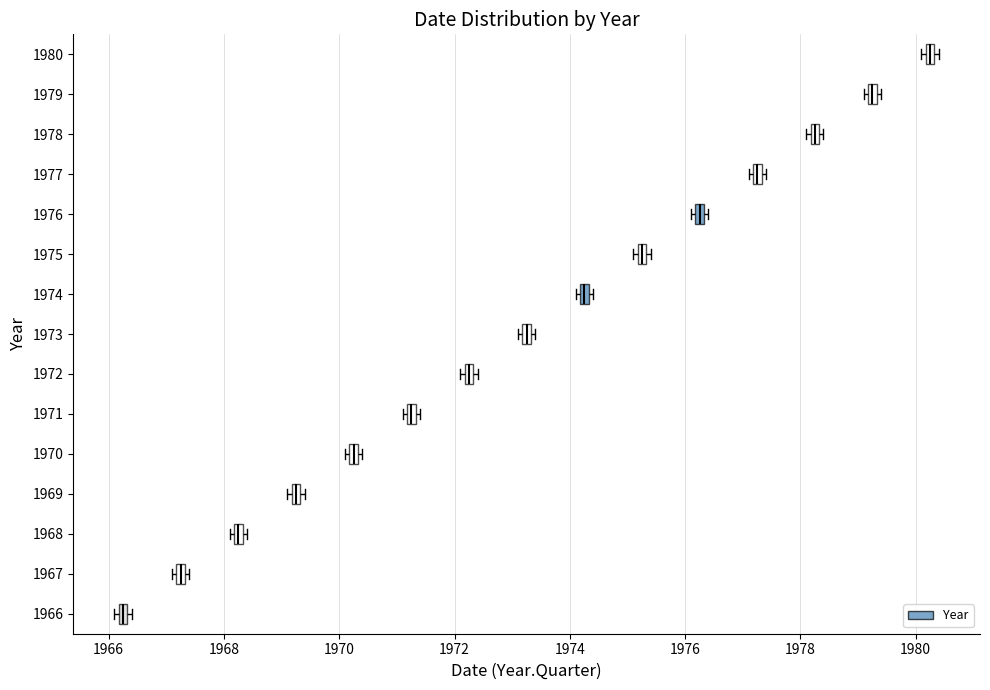

Where is the right edge of the box at y = 1966 on the x-axis? The values are not printed on the chart, so give them approximately, as read against the axis.

1966.4